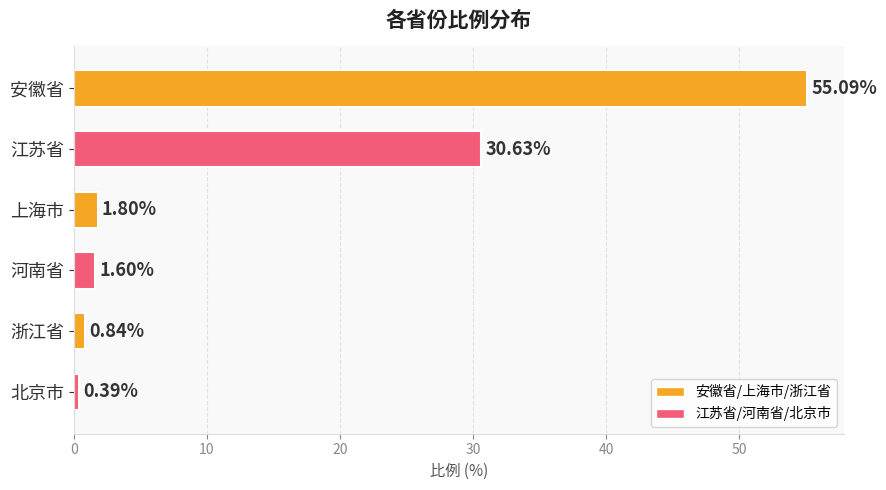

What is the change in value from 江苏省 to 浙江省?

-29.8